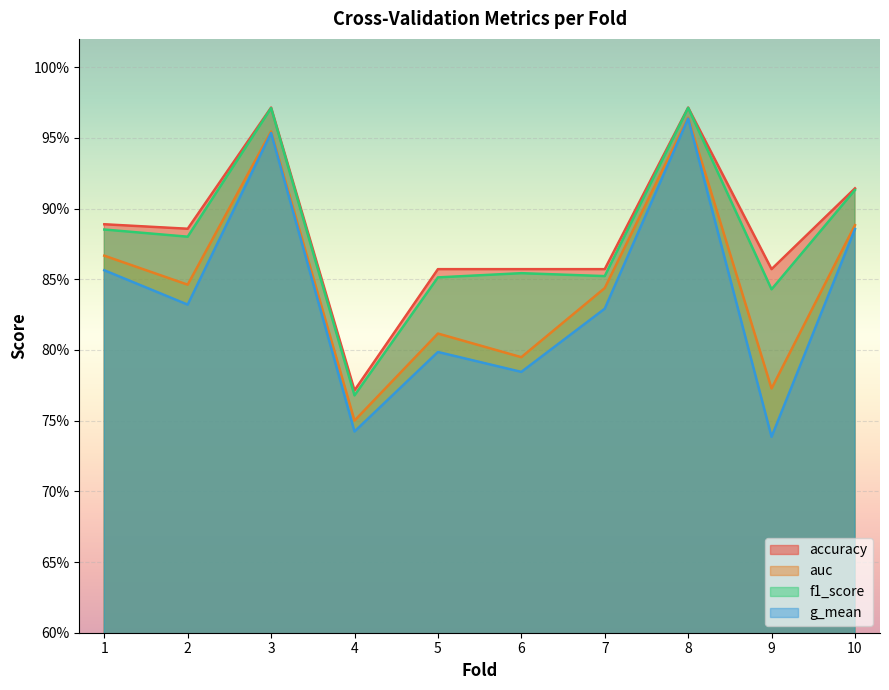

Where is the first local maximum for f1_score?

3